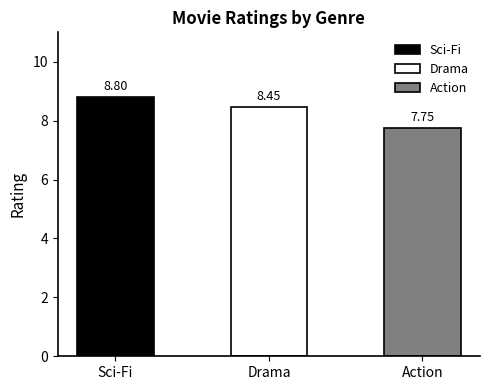

What is the average value of the Drama series?

8.4